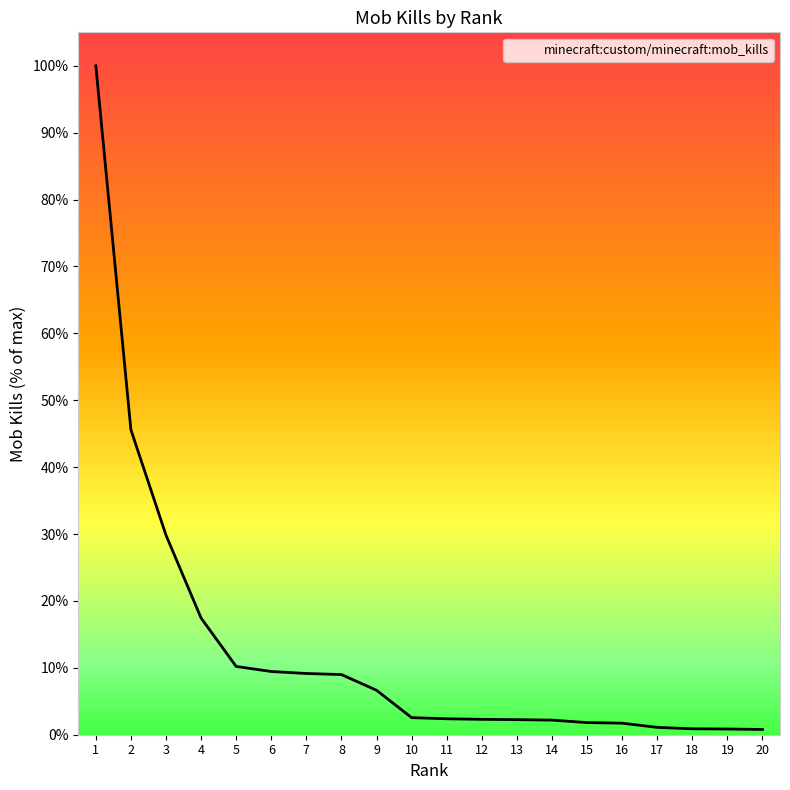

Is it true that the value at 15 is 1.8?

True